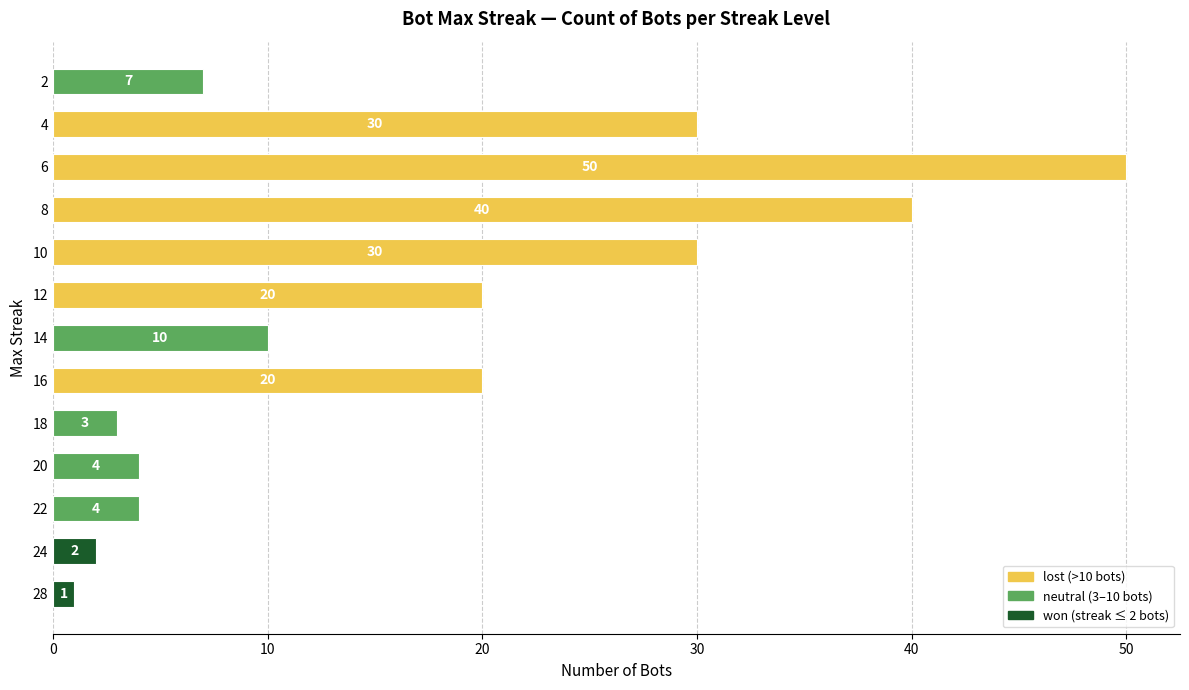

Which label corresponds to the smallest value in the chart?

28